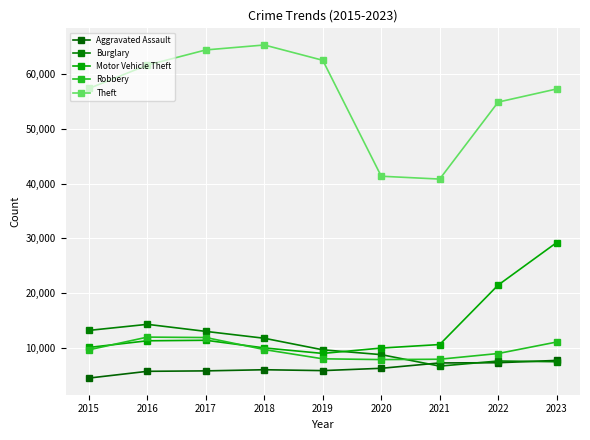

How many series are shown in this chart?

5